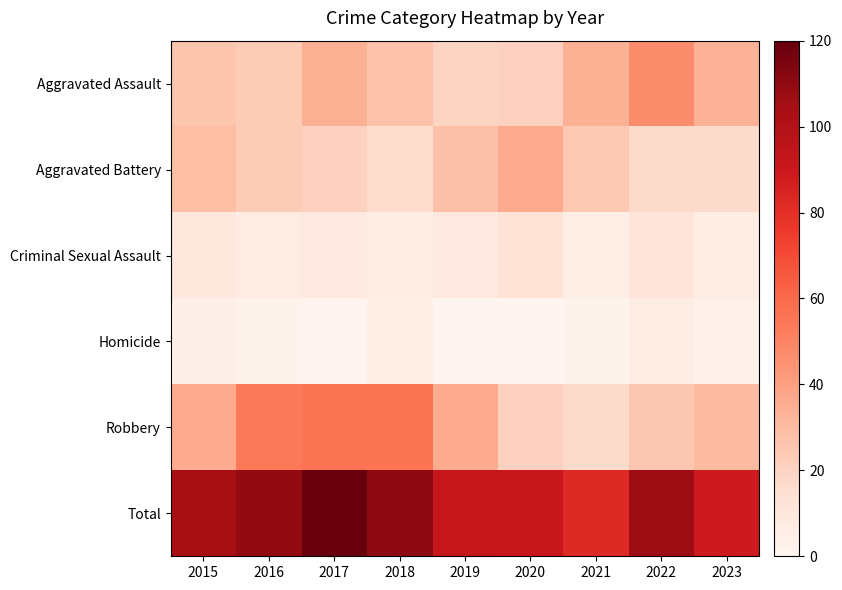

Between 2016 and 2021, which series saw the biggest shift?

Robbery